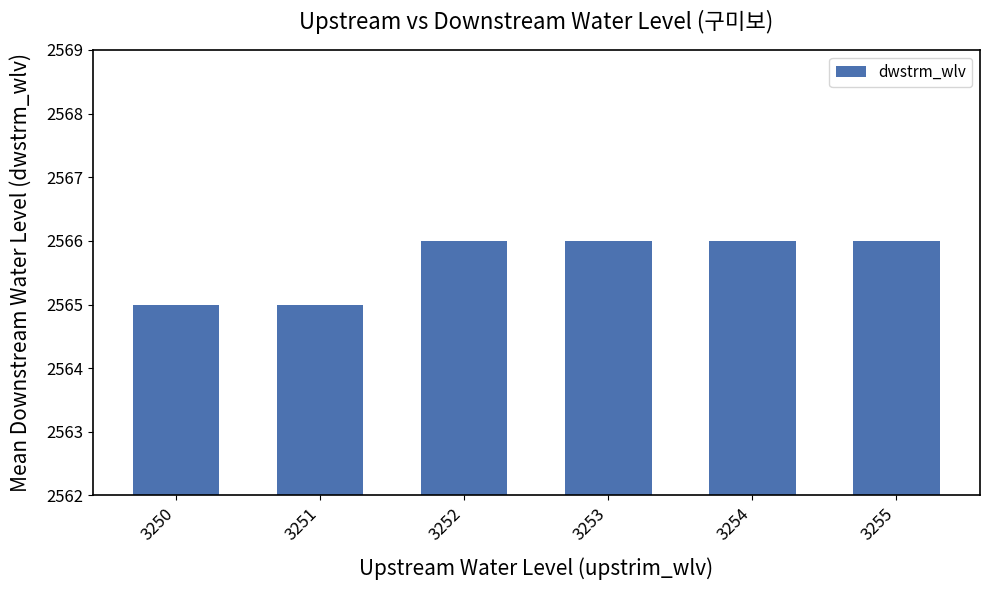

What is the greatest value displayed?

2566